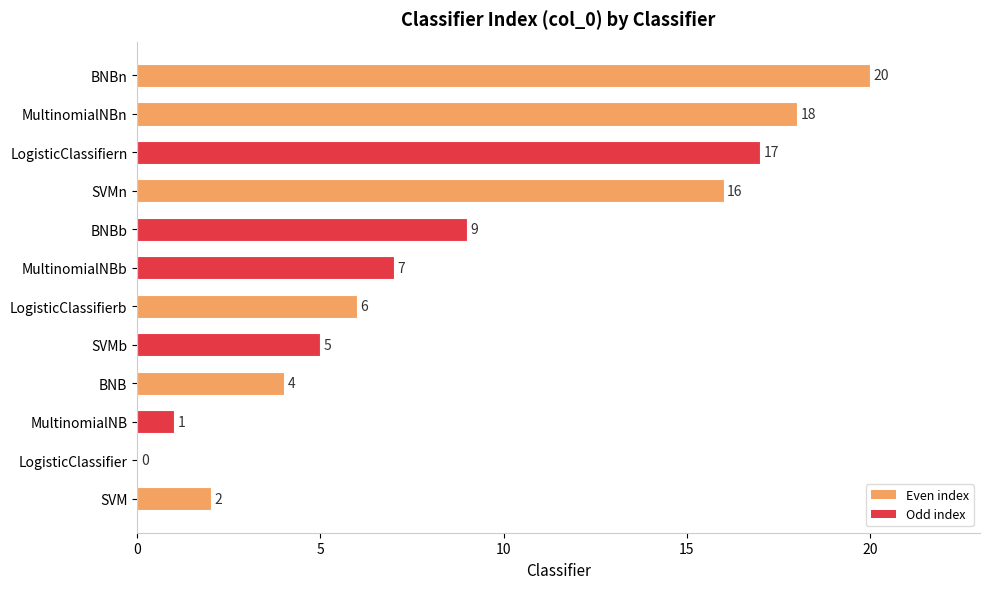

What is the change in value from SVMb to MultinomialNBn?

+13